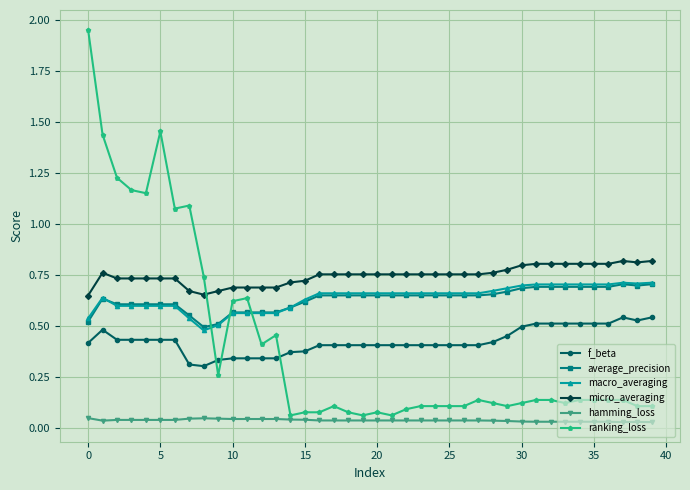

True or false: micro_averaging and average_precision intersect in this chart.

False